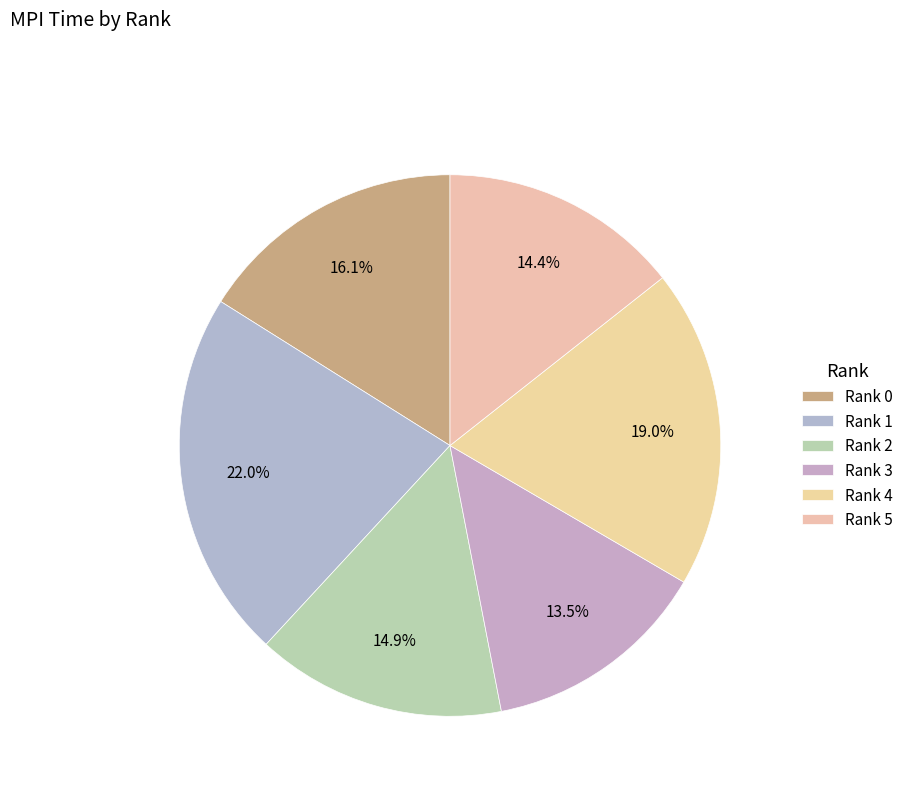

Does Rank 1 represent more than half of the total?

No